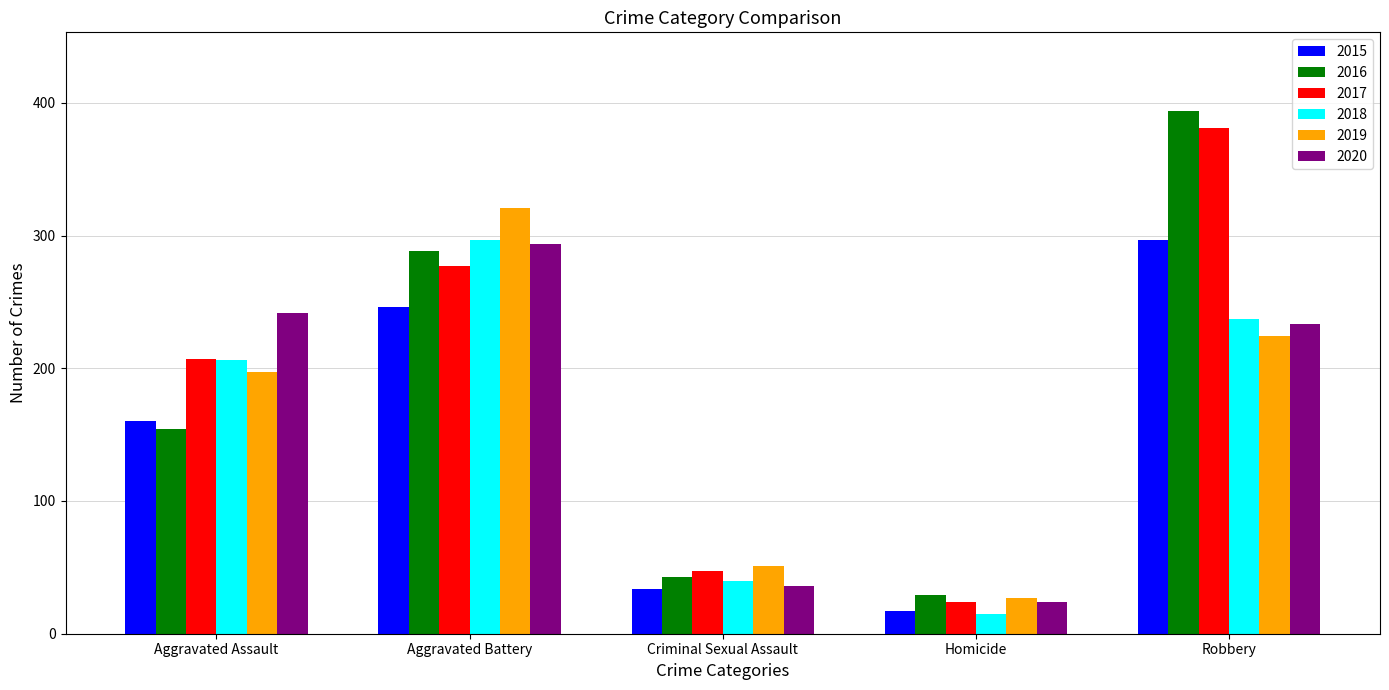

Read the 2016 value at Aggravated Assault, to the nearest 50.

150